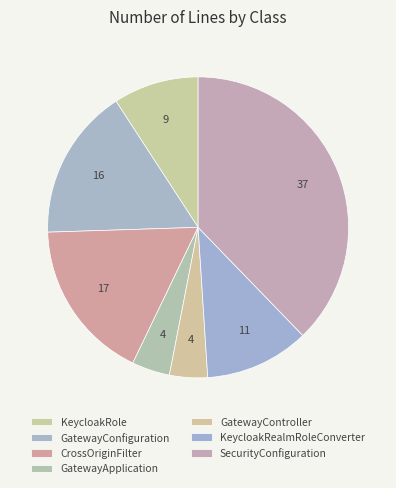

How many segments does this pie chart have?

7